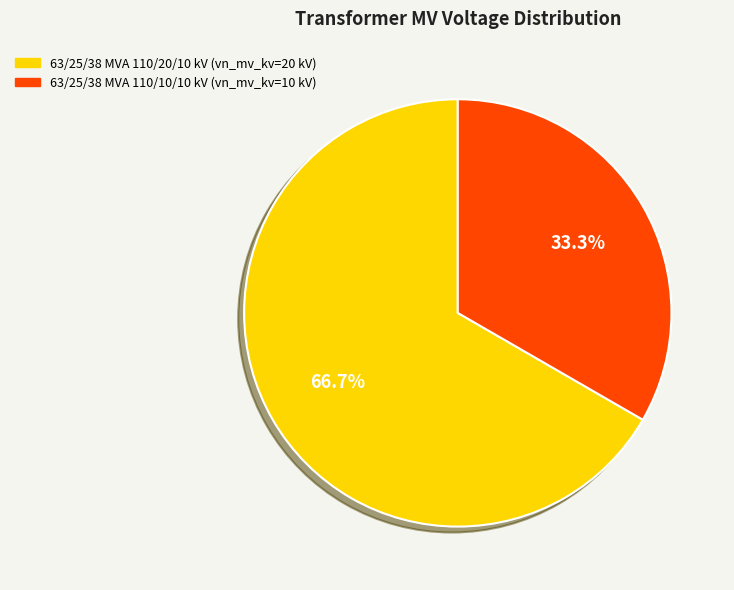

Which slice represents more than half of the pie?

63/25/38 MVA 110/20/10 kV